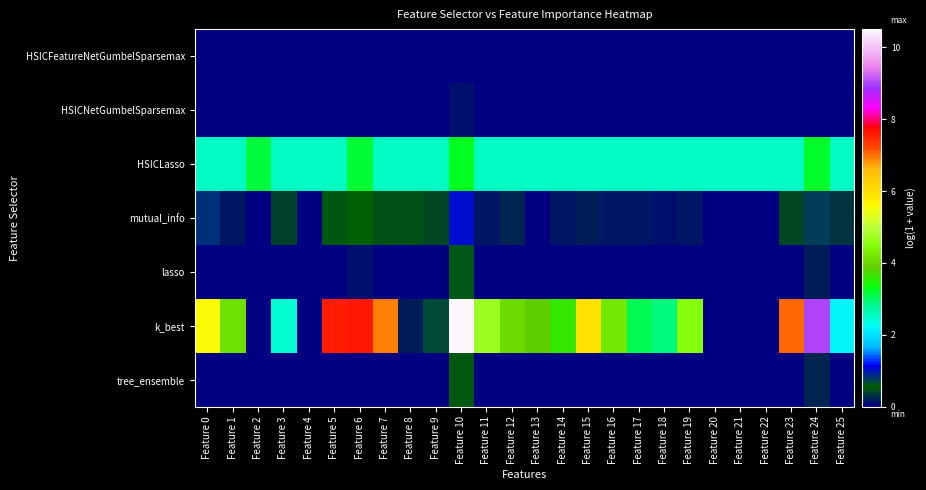

Rank the series at Feature 17 from highest to lowest value.

k_best, HSICLasso, mutual_info, tree_ensemble, lasso, HSICFeatureNetGumbelSparsemax, HSICNetGumbelSparsemax